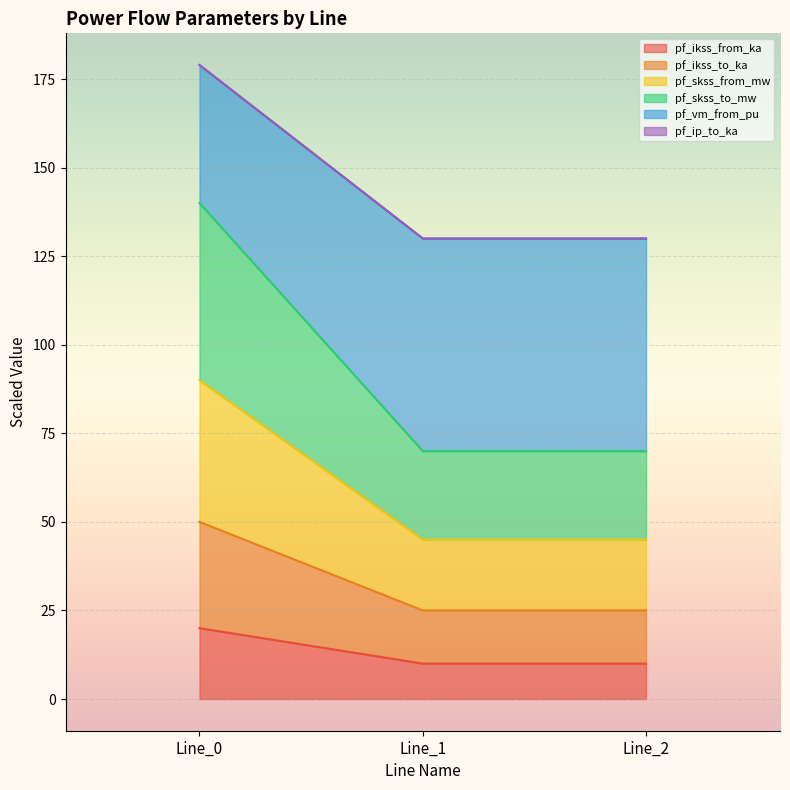

At which label does pf_vm_from_pu reach its peak?

Line_0